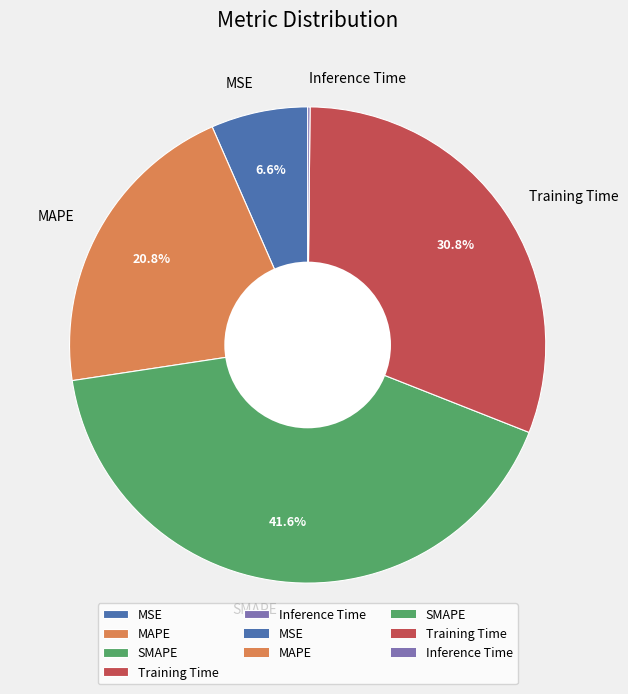

Is there a majority slice in this chart?

No